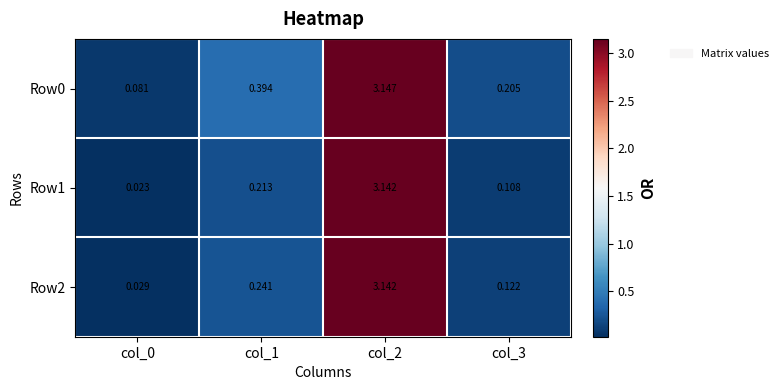

Is the value of Row2 at col_0 greater than the value of Row0 at col_1?

No